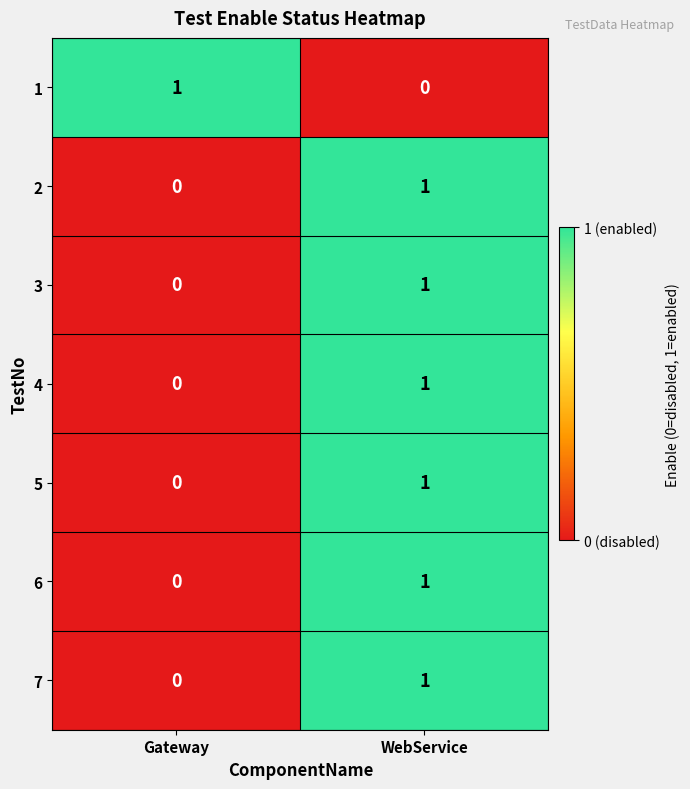

At which label does 2 reach its minimum?

Gateway